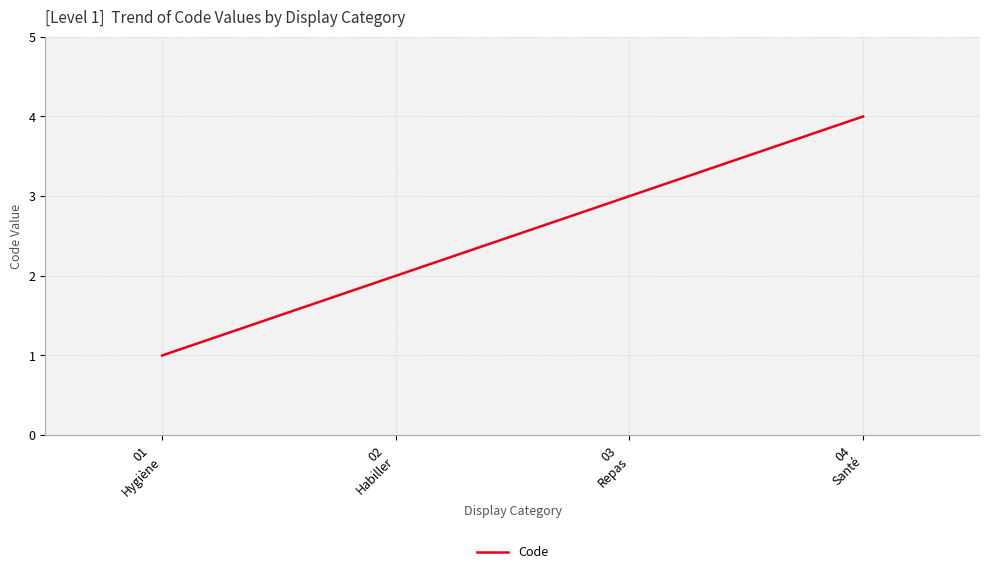

List the labels in order of value, largest first.

04
Santé, 03
Repas, 02
Habiller, 01
Hygiène